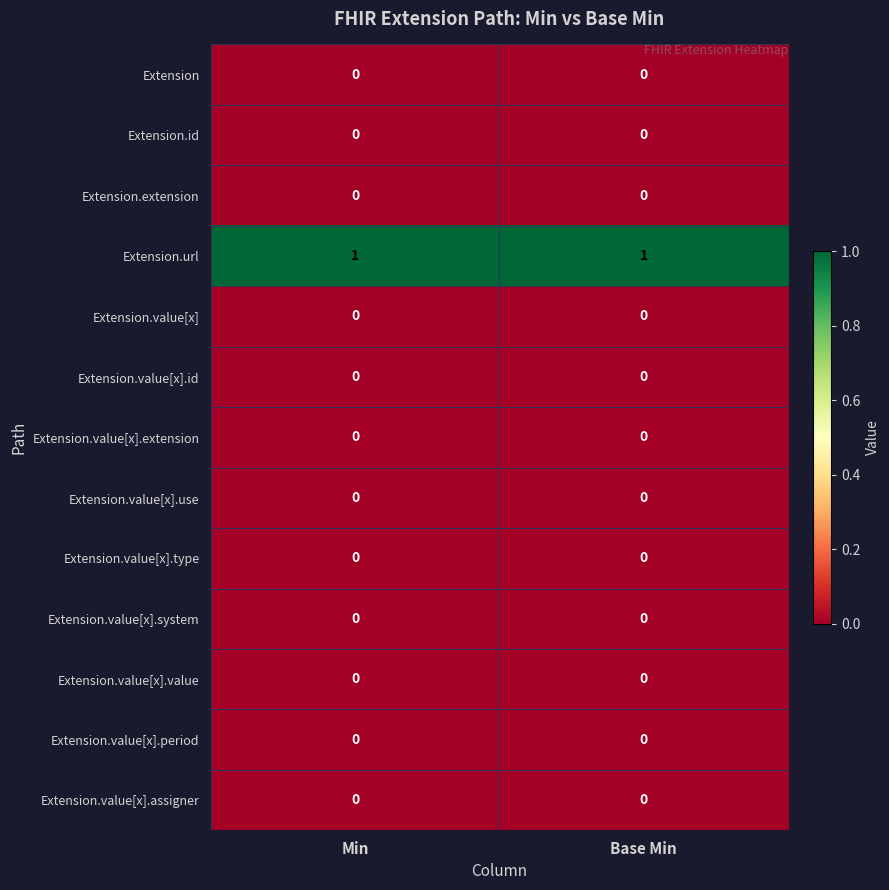

At which category is the sum across all series the highest?

Min